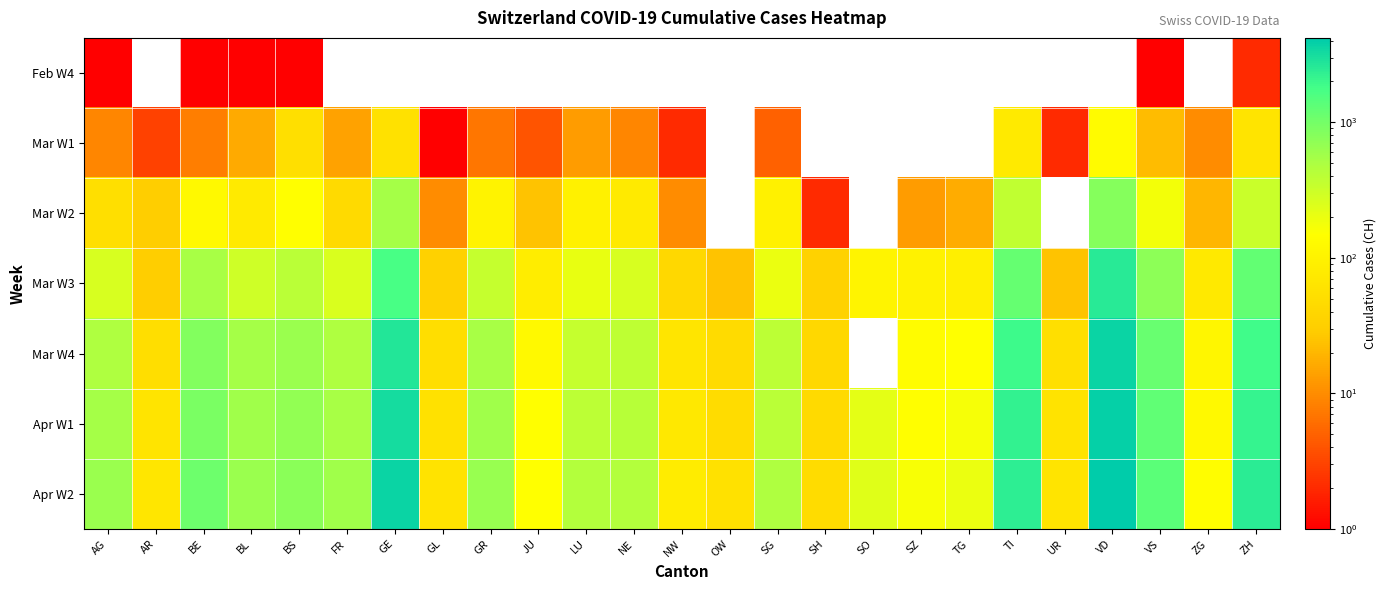

Where does the Mar W2 series first go above 93?

BE